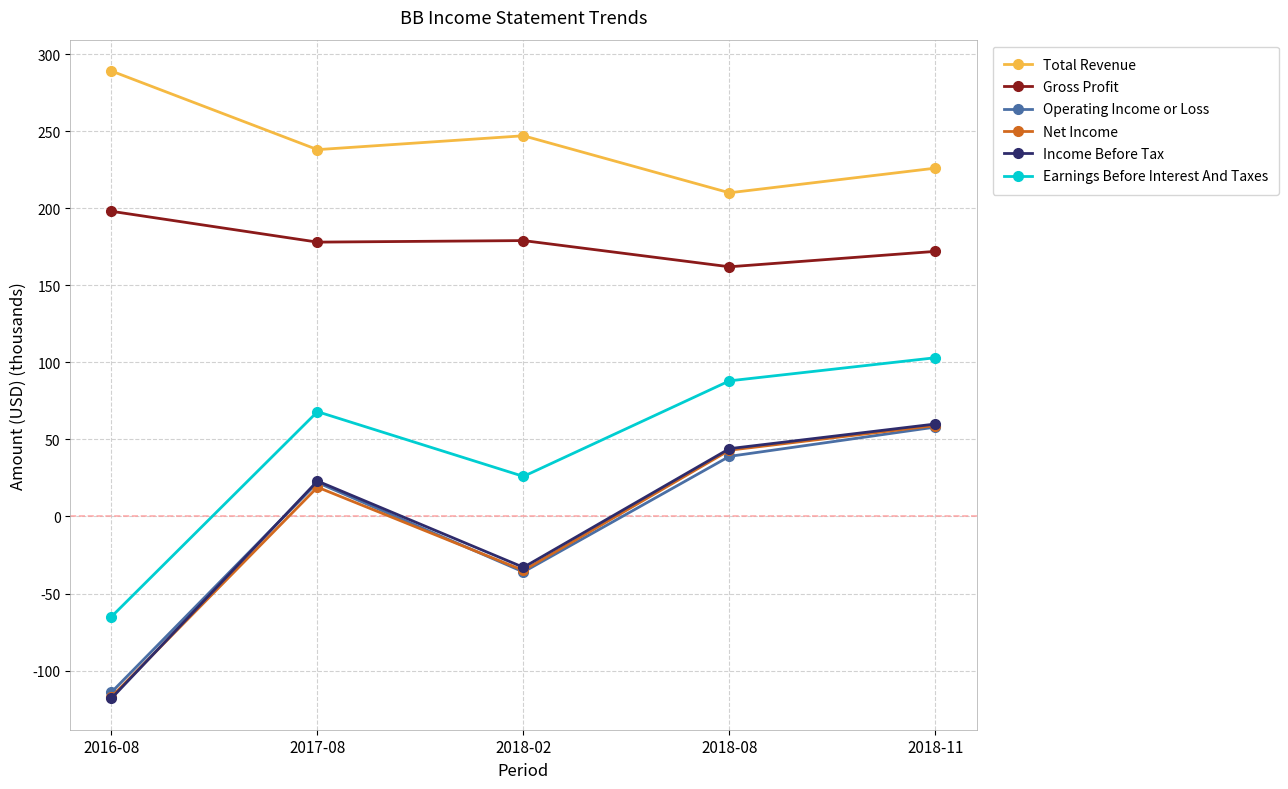

What is the maximum value for Income Before Tax?

60